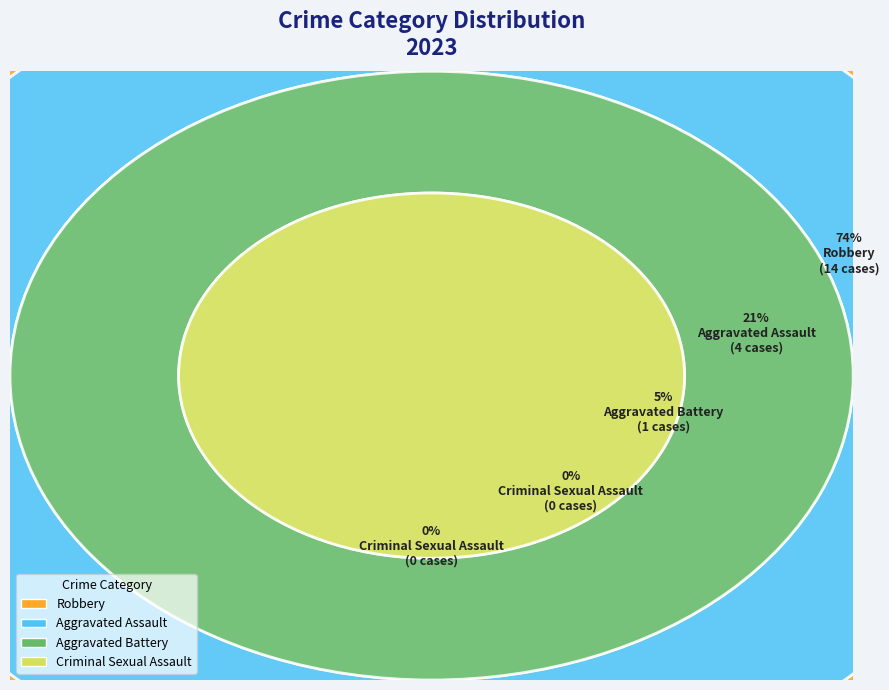

How many slices are in this pie chart?

4